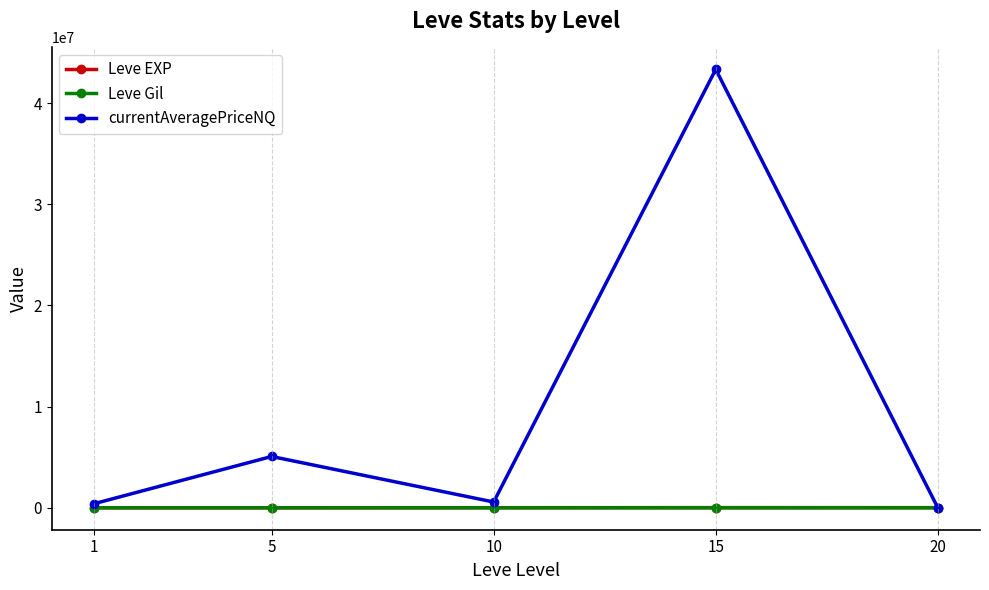

Read the Leve Gil value at 5.

149.3